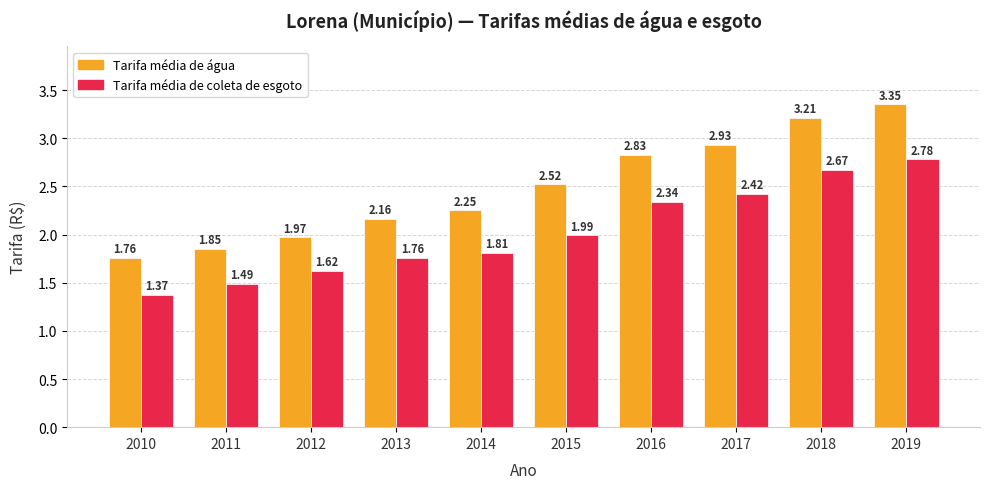

What is the total value across all series at 2019?

6.1